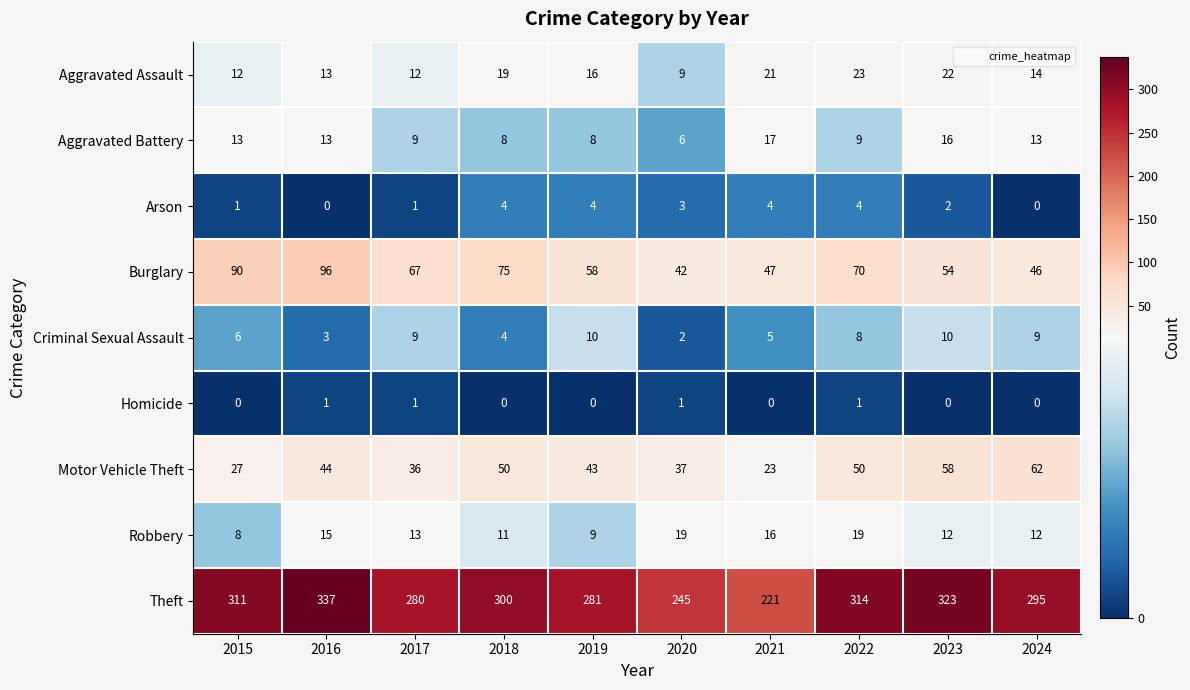

Rank the series at 2019 from lowest to highest value.

Homicide, Arson, Aggravated Battery, Robbery, Criminal Sexual Assault, Aggravated Assault, Motor Vehicle Theft, Burglary, Theft